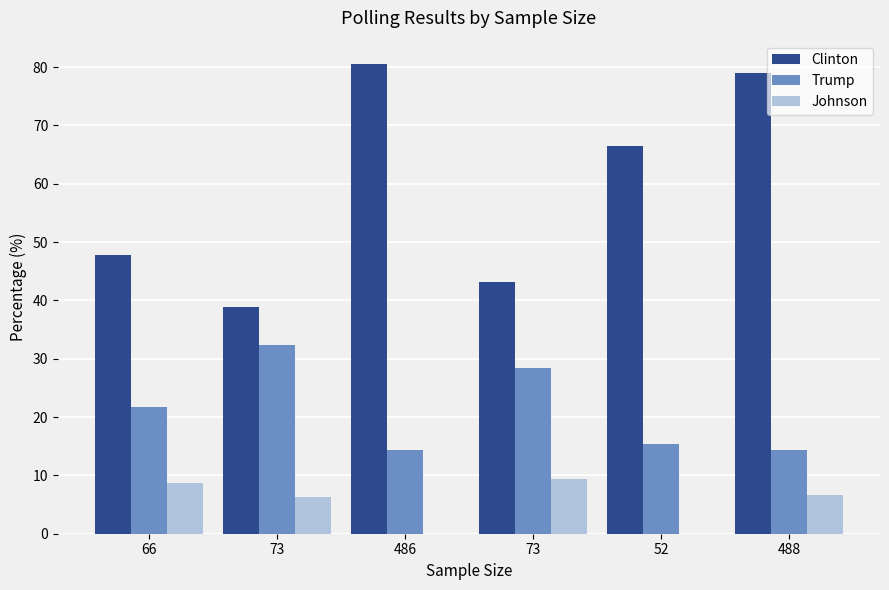

Reading left to right, what are all the values shown in this chart?

Clinton: 47.9	38.8	80.5	43.2	66.5	78.9
Trump: 21.8	32.4	14.3	28.5	15.3	14.4
Johnson: 8.7	6.3	0.0	9.4	0.0	6.6